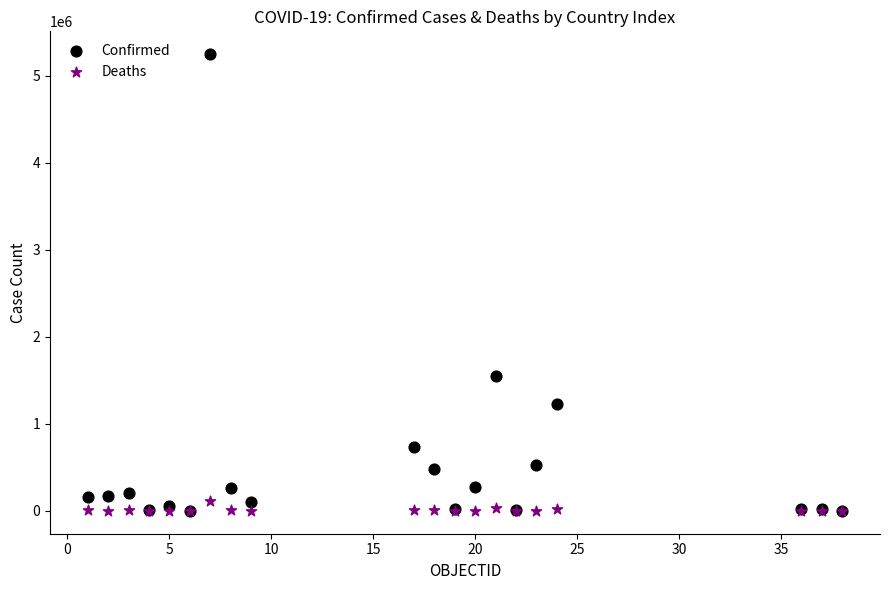

Across all series, what Y value is closest to 2625202?

1552563